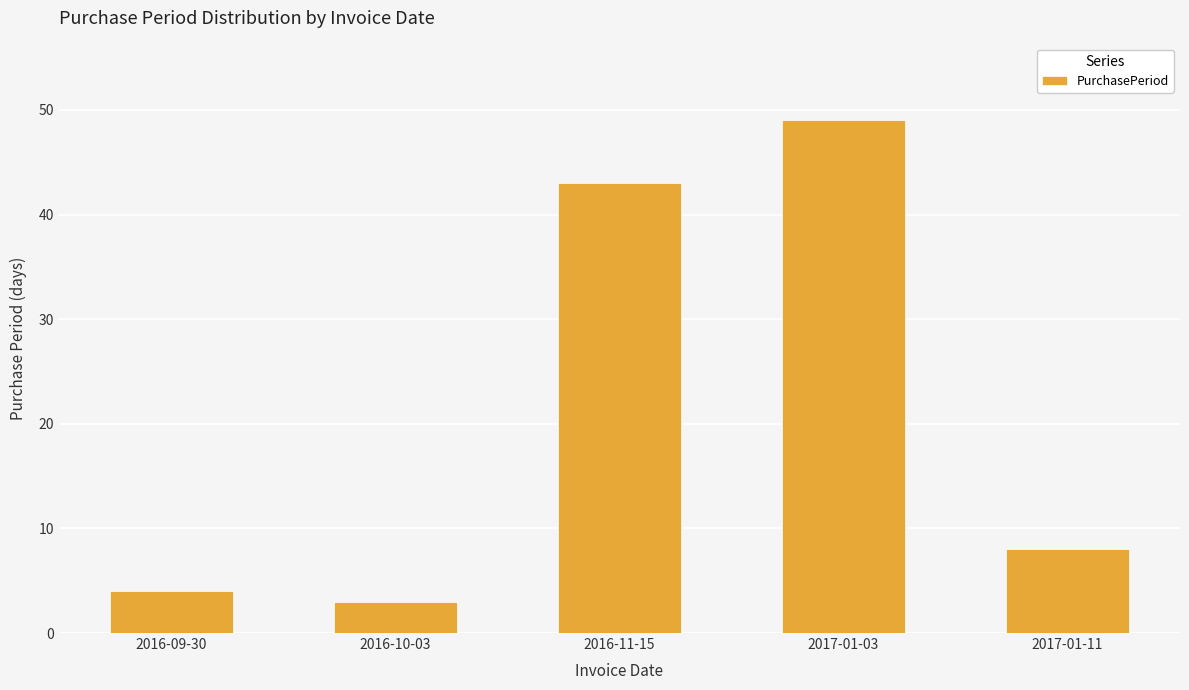

Which category has the highest value across all series?

2017-01-03